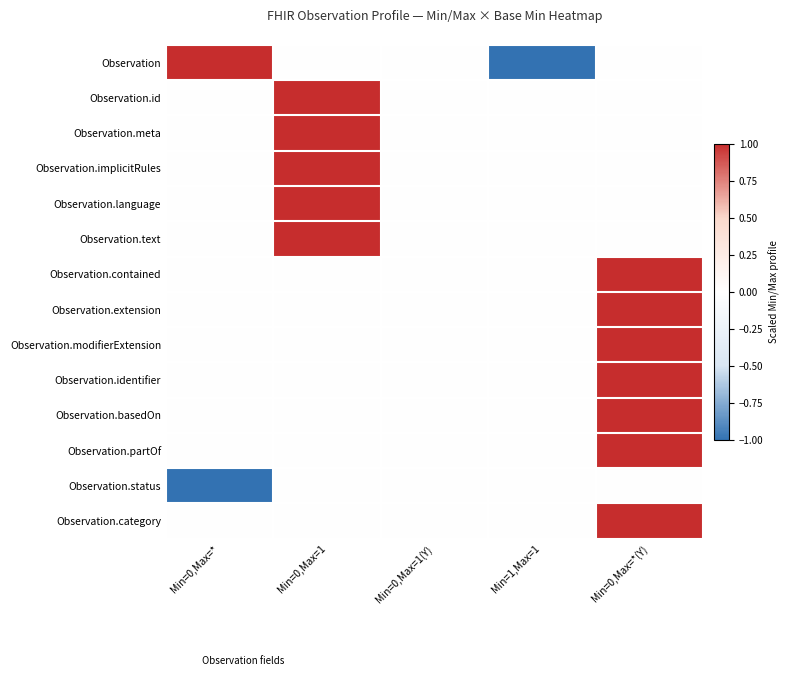

What is the difference between the highest and lowest values at Min=1,Max=1?

1